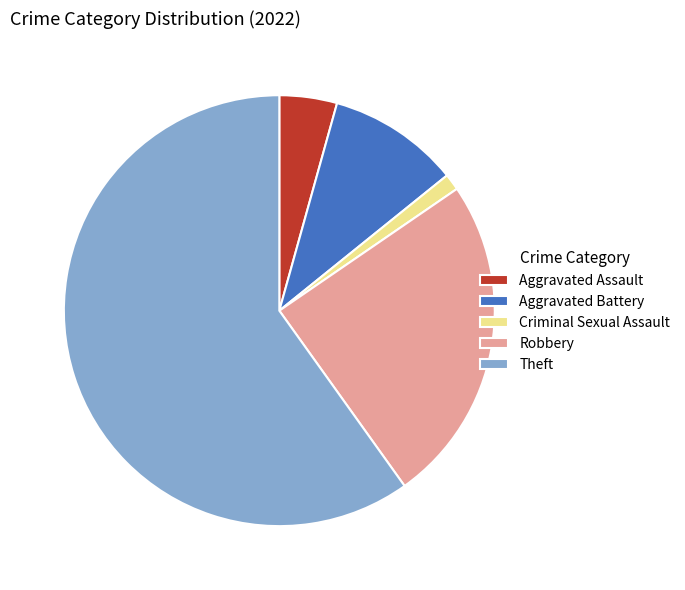

What is the smallest slice in the pie chart?

Criminal Sexual Assault